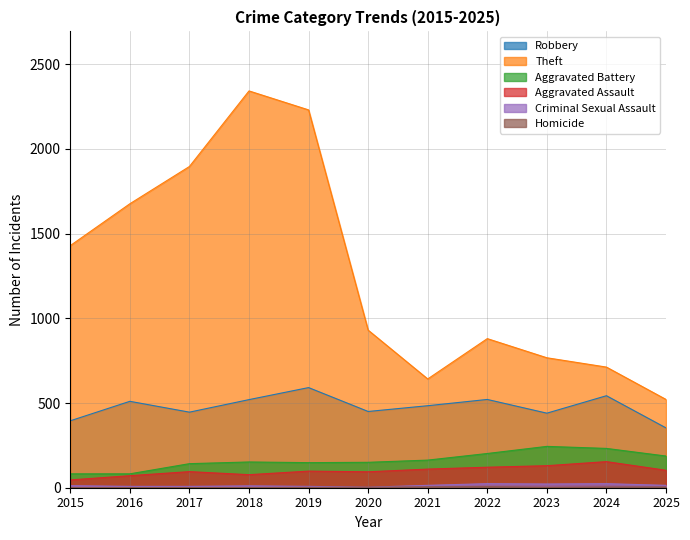

At which category does Homicide reach its first local valley?

2023